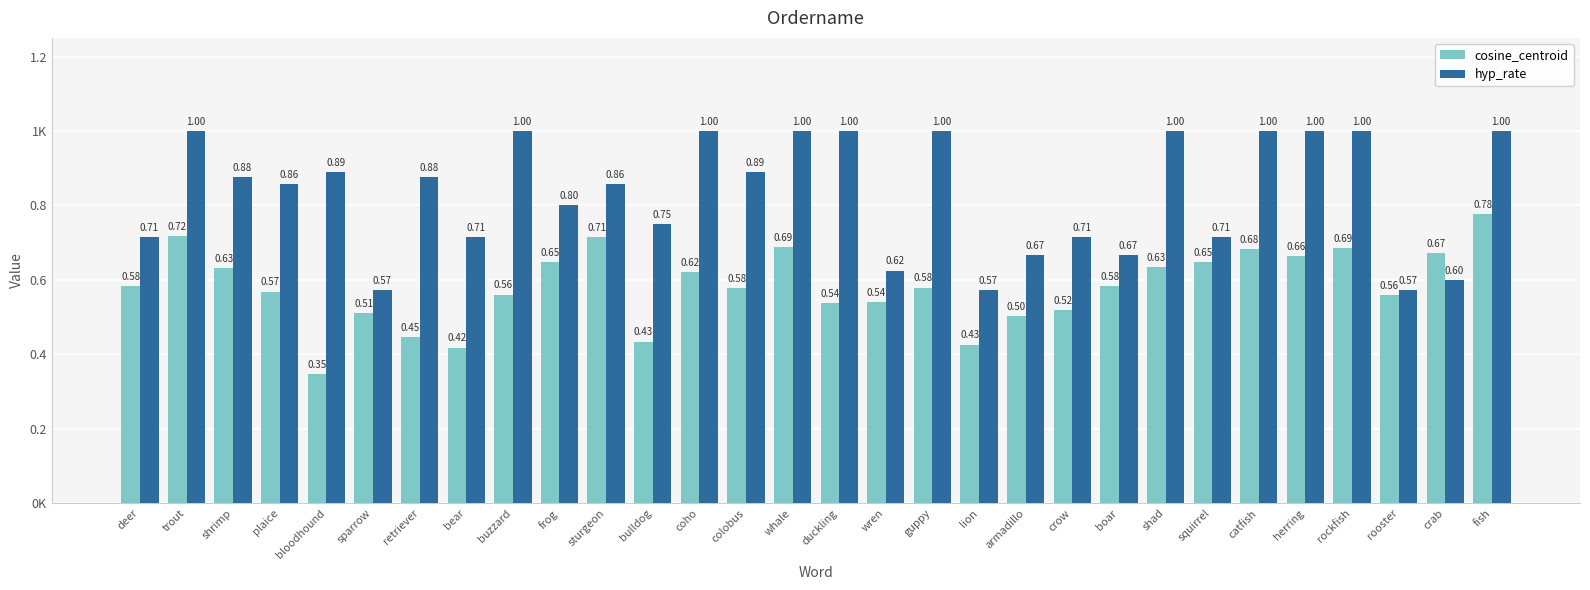

Is it true that hyp_rate equals 1.0 at whale?

True